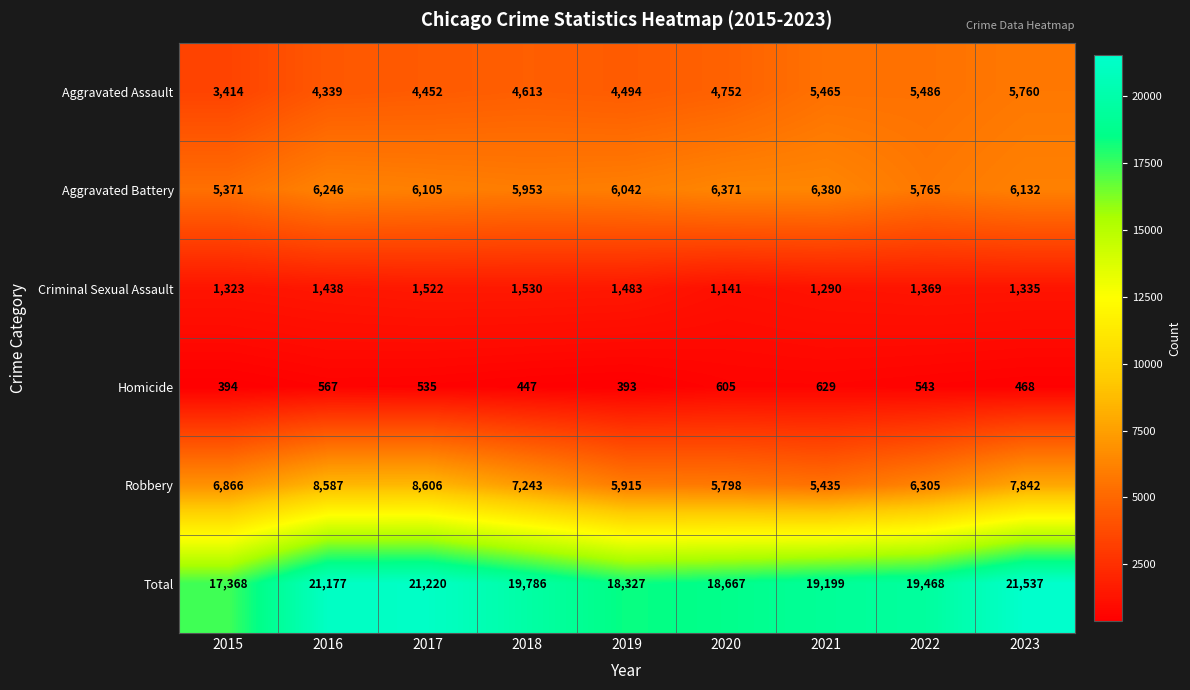

What is the difference between the maximum and minimum values in the Aggravated Assault series?

2346